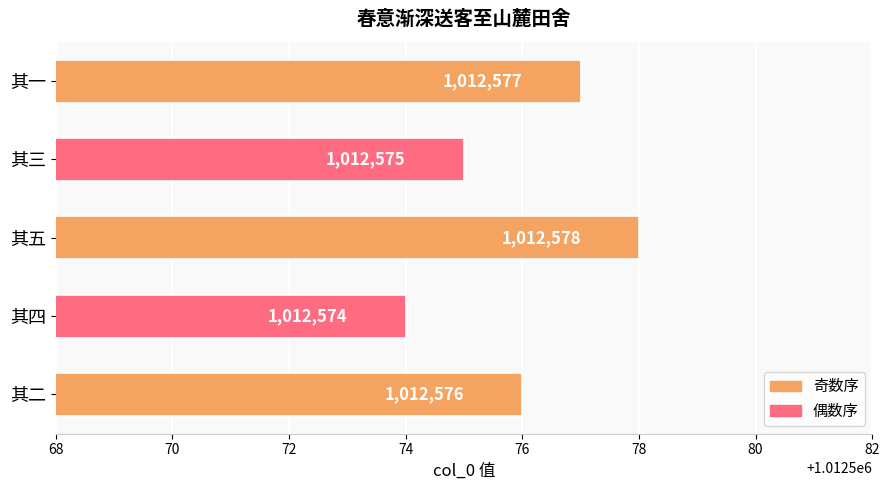

What is the smallest value displayed?

1012574